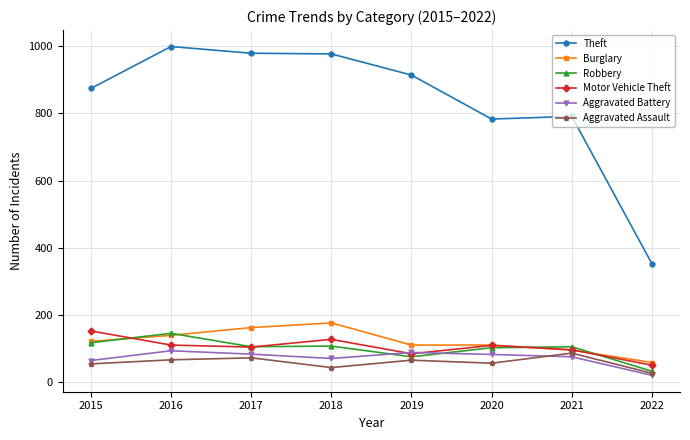

What is the approximate value of Theft at 2021?

791